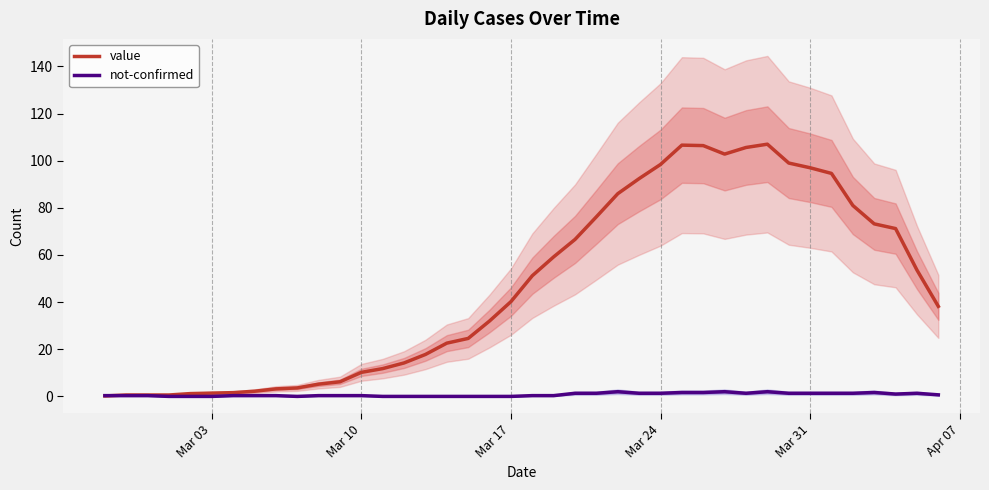

List the series in order of their peak value, highest first.

value, not-confirmed